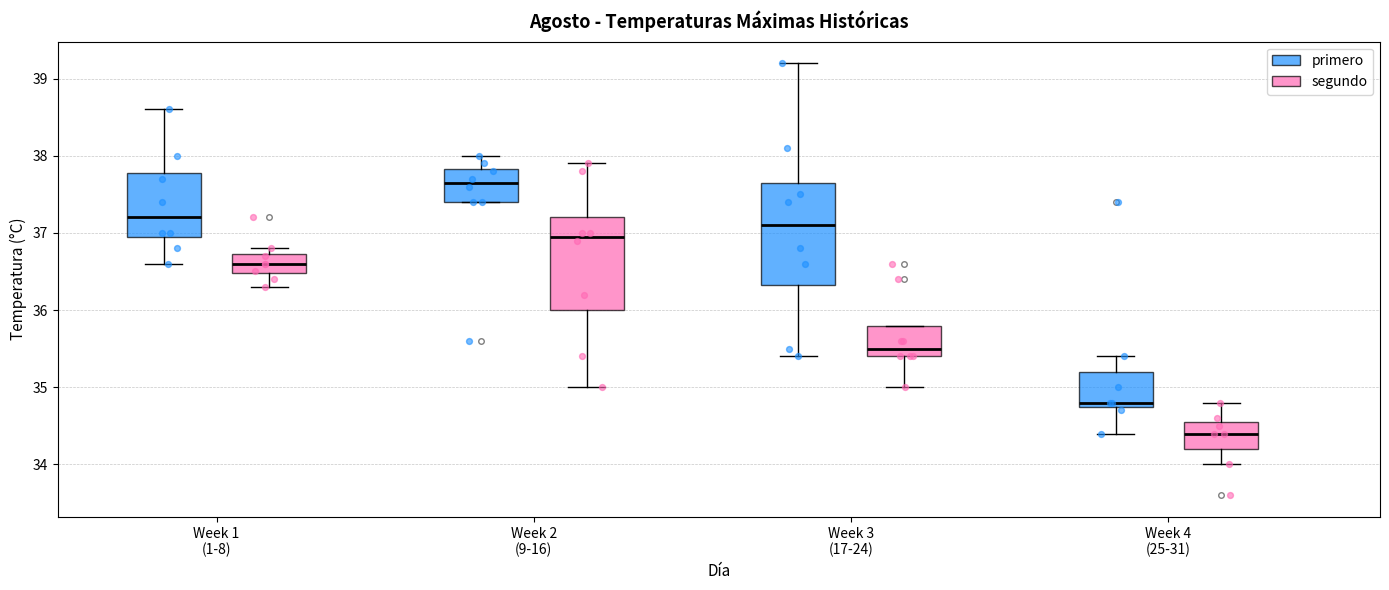

Where does the median line of the box for Week 3 (17-24) (primero) sit on the y-axis? The values are not printed on the chart, so give them approximately, as read against the axis.

37.1